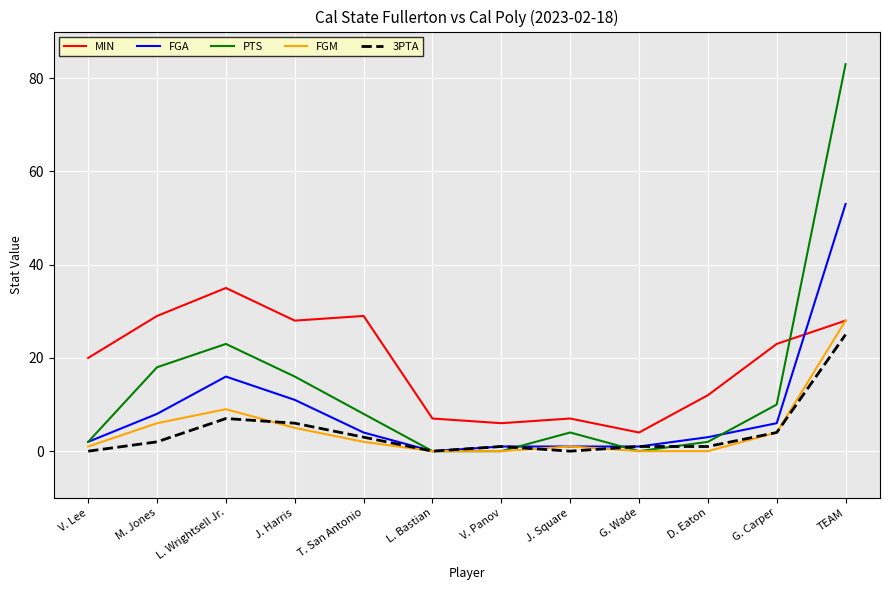

True or false: PTS and FGA intersect in this chart.

True